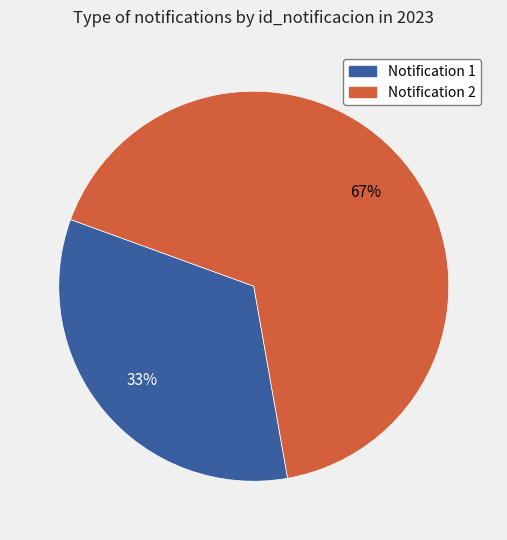

True or false: Notification 1 accounts for 21% of the total.

False